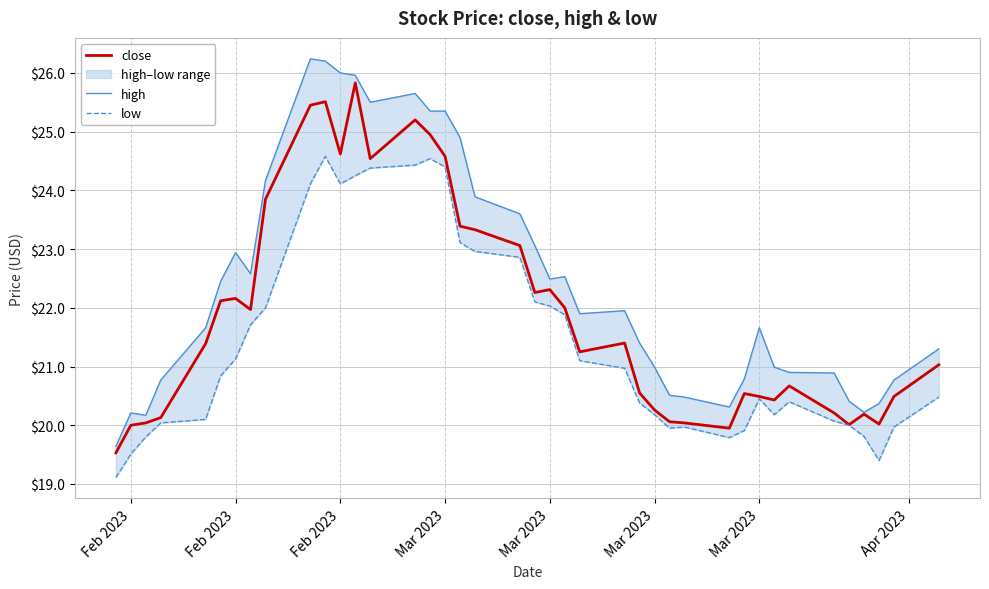

How many values in the high series are below 21?

16